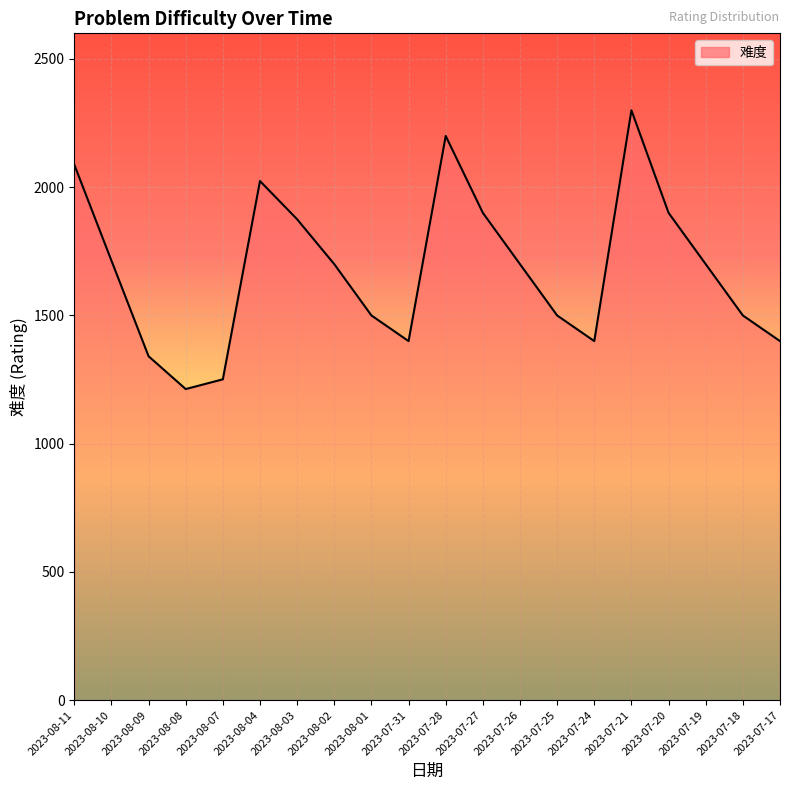

The value at 2023-08-10 is 1714. True or false?

True